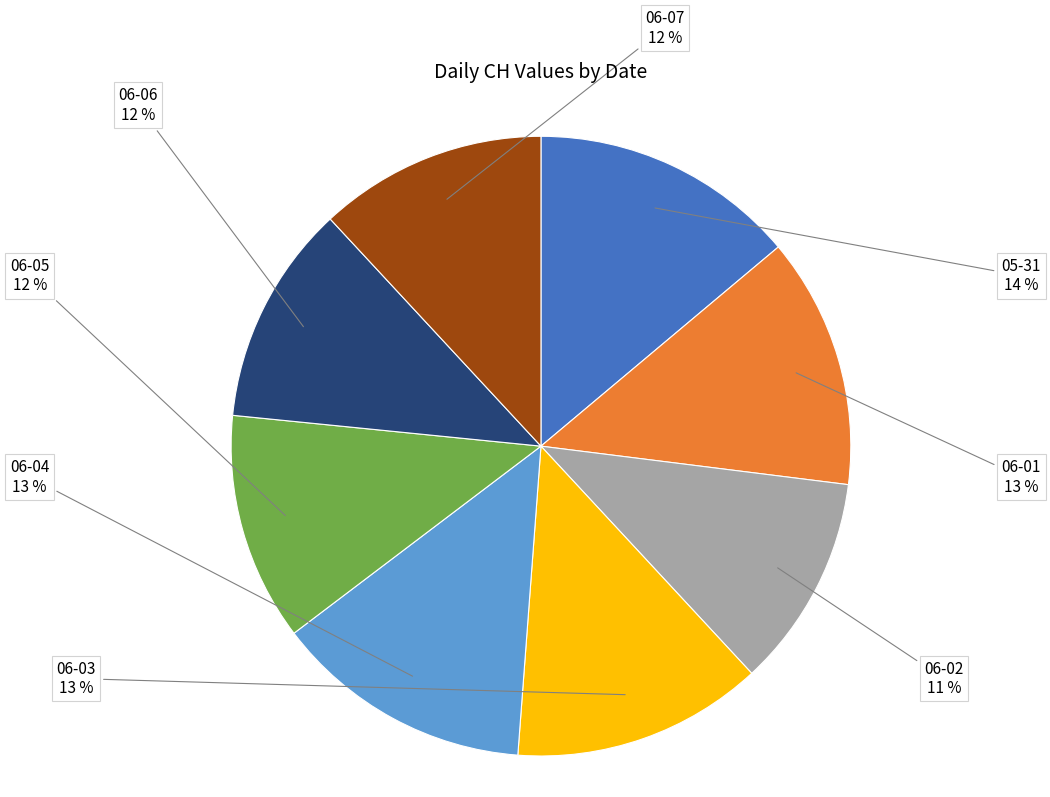

How many slices are in this pie chart?

8